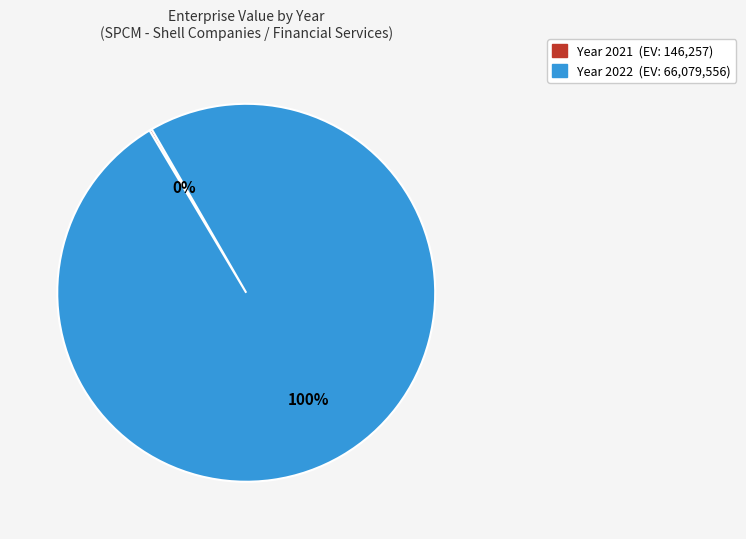

To the nearest percent, what is the difference between the largest and smallest slice percentages?

100%